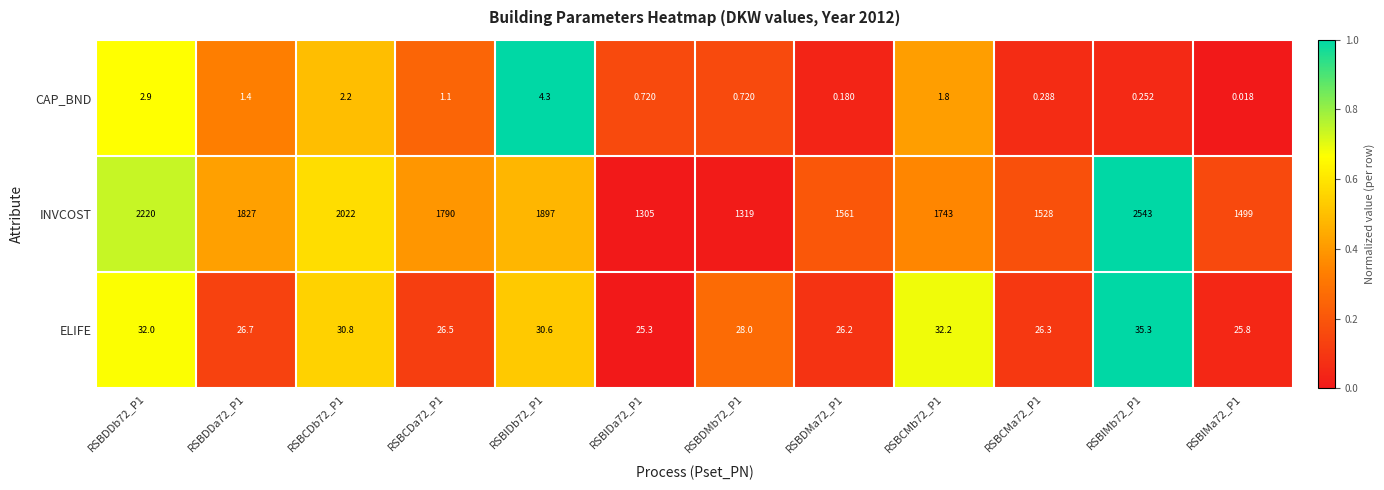

Is the value of INVCOST at RSBIDb72_P1 greater than the value of CAP_BND at RSBDMa72_P1?

Yes